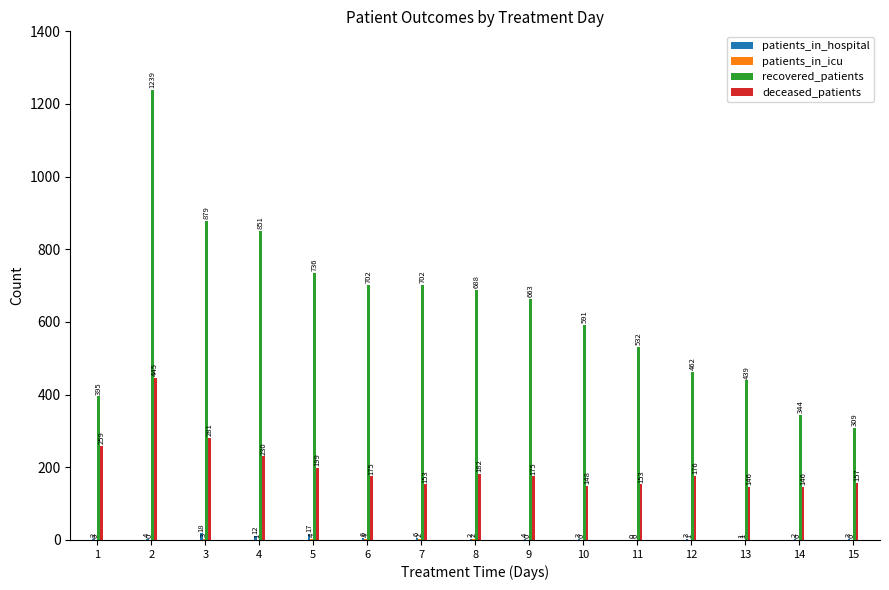

Does the chart contain stacked bars?

No